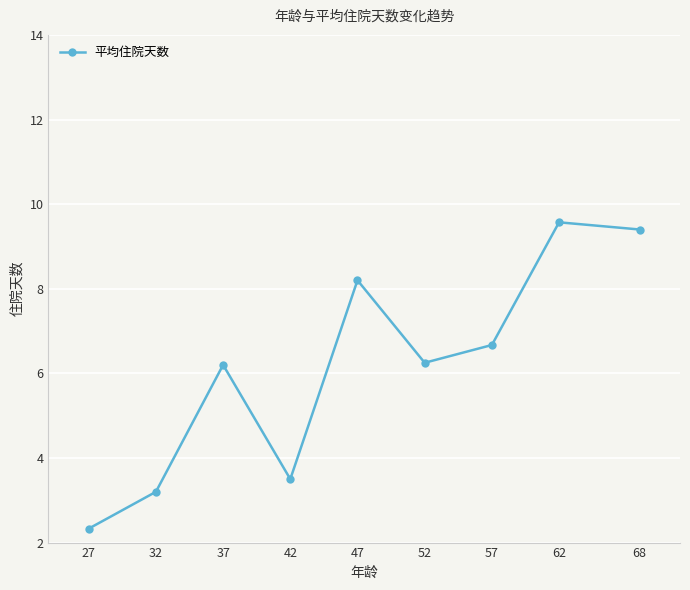

What is the change in value from 27 to 57?

+4.3